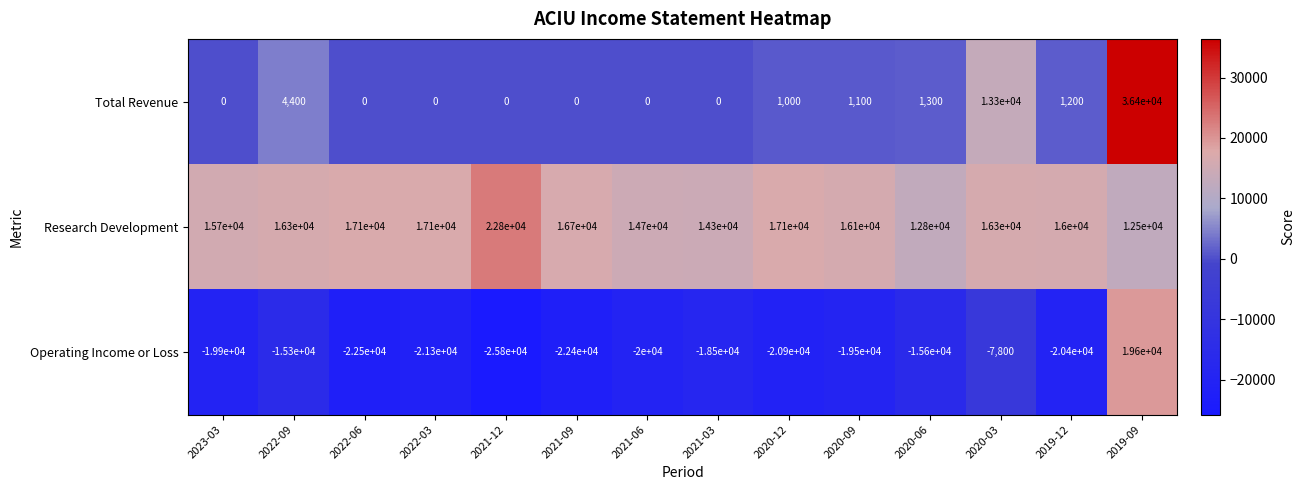

What is the difference between the Operating Income or Loss values at 2019-09 and 2021-06?

39600